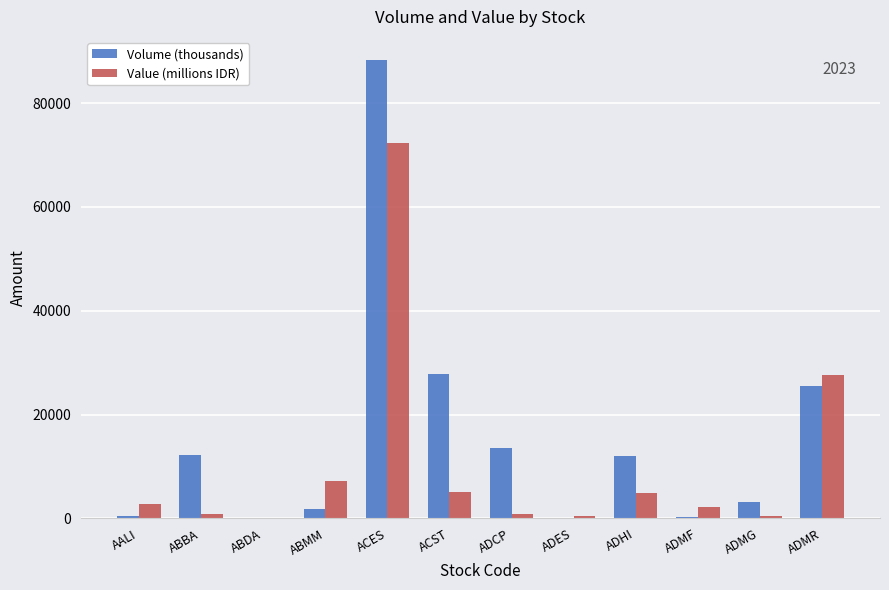

The value of Volume (thousands) at ACST is 18952.8. True or false?

False